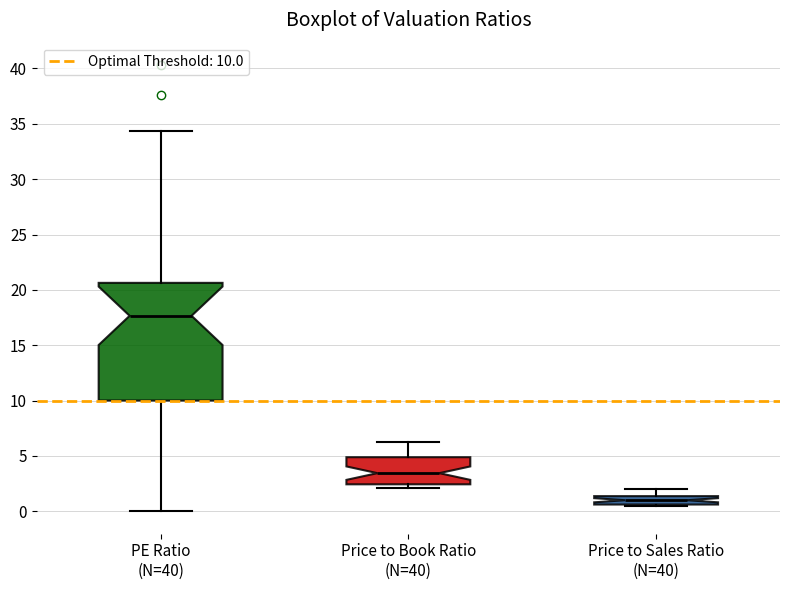

Reading left to right, read every box against the y-axis: the position of its median line, the range the box covers, and the ends of its whiskers. The values are not printed on the chart, so give them approximately, as read against the axis.

PE Ratio (N=40): median 17.5, box 10.0 to 20.5, whiskers 0.0 to 34.5
Price to Book Ratio (N=40): median 3.5, box 2.5 to 5.0, whiskers 2.0 to 6.0
Price to Sales Ratio (N=40): median 1.0, box 0.5 to 1.5, whiskers 0.5 to 2.0